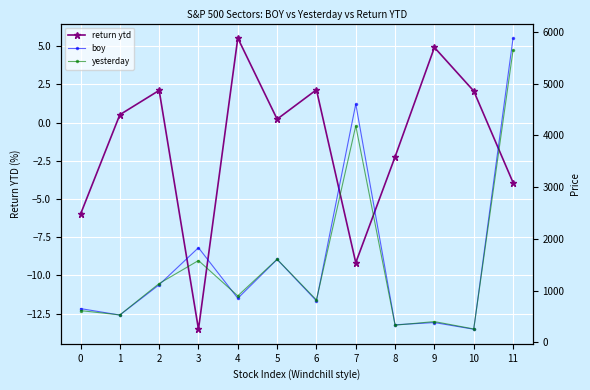

Reading left to right, transcribe all the data shown in this chart.

return ytd: 0=-6.0	1=0.5	2=2.1	3=-13.5	4=5.5	5=0.2	6=2.1	7=-9.2	8=-2.2	9=4.9	10=2.1	11=-3.9
boy: 0=654.9	1=529.8	2=1115.7	3=1831.2	4=853.7	5=1604.7	6=804.5	7=4609.5	8=341.7	9=385.0	10=255.9	11=5881.6
yesterday: 0=615.6	1=532.5	2=1139.0	3=1583.5	4=900.8	5=1608.3	6=821.7	7=4186.9	8=334.0	9=403.9	10=261.2	11=5650.4